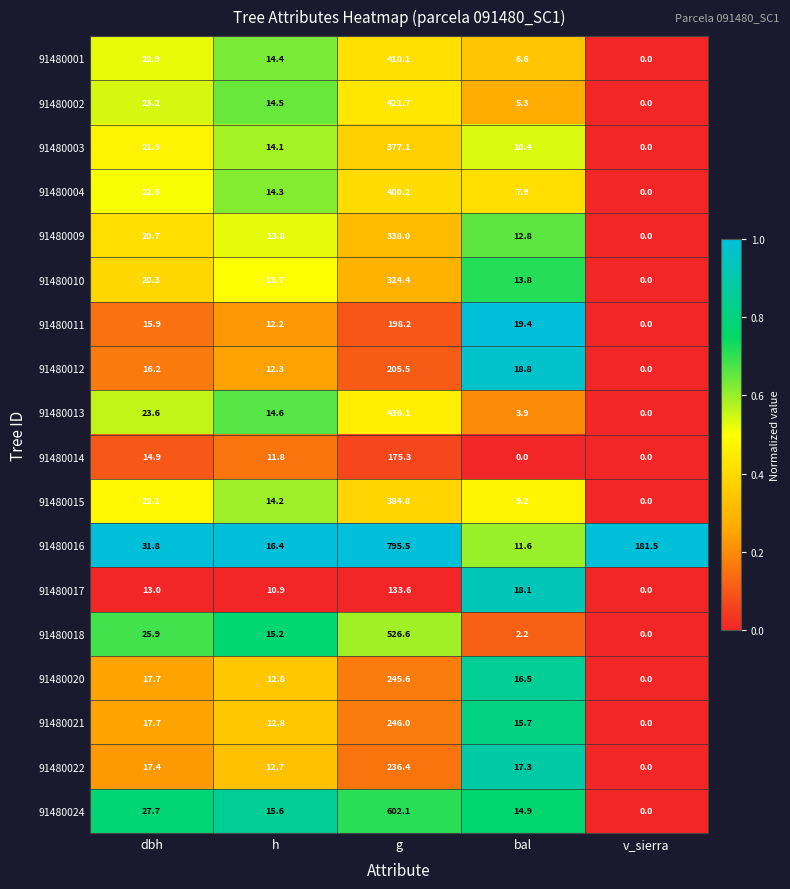

At which category is the sum across all series the highest?

g